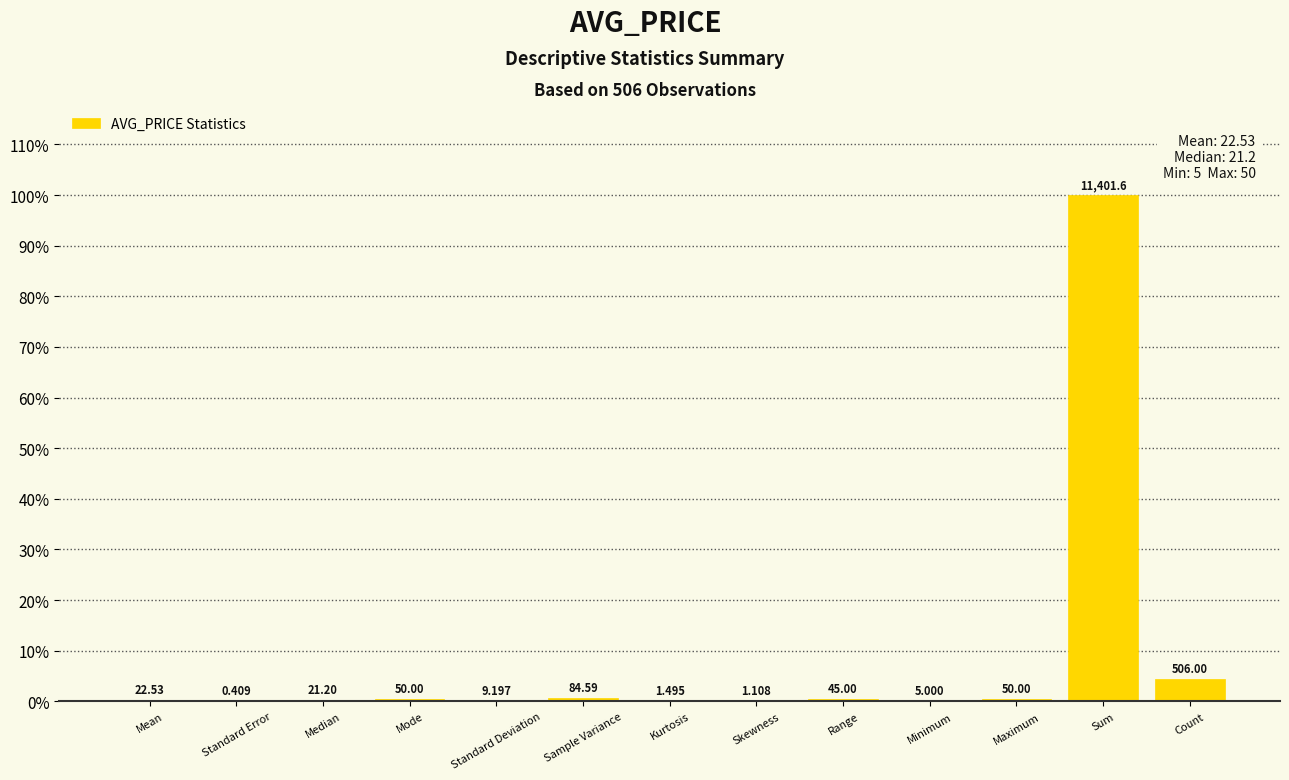

The chart shows a value of 0.1 at Mean. True or false?

False